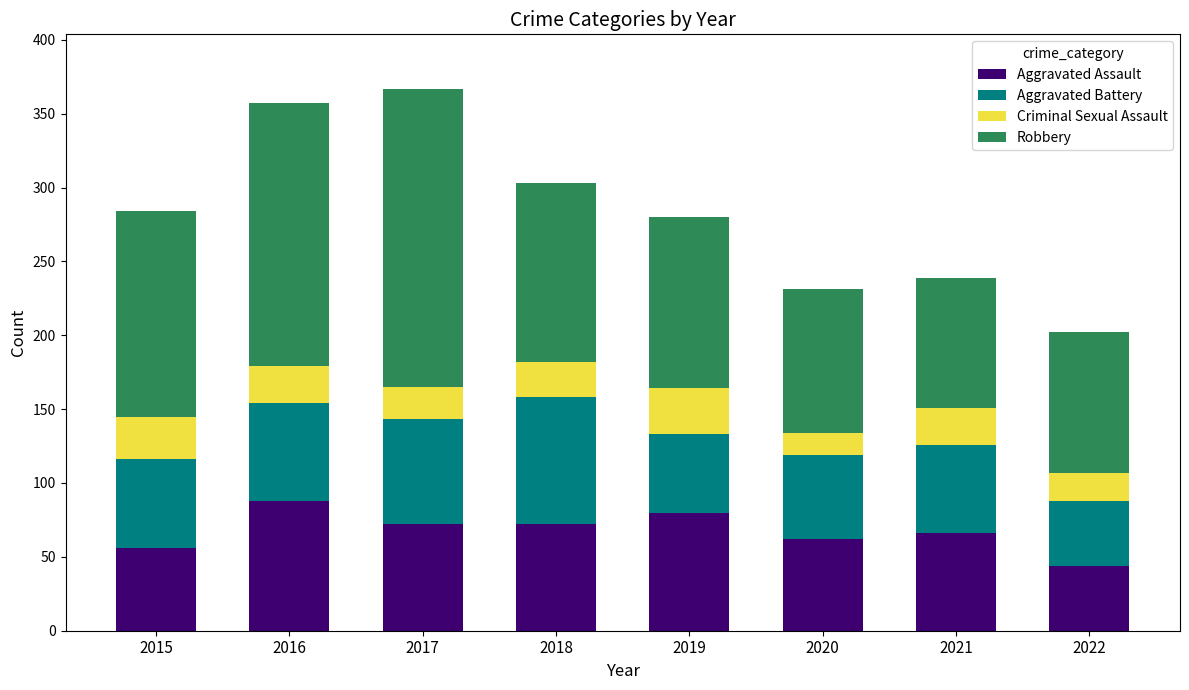

True or false: Aggravated Assault has a value of 25 at 2021.

False